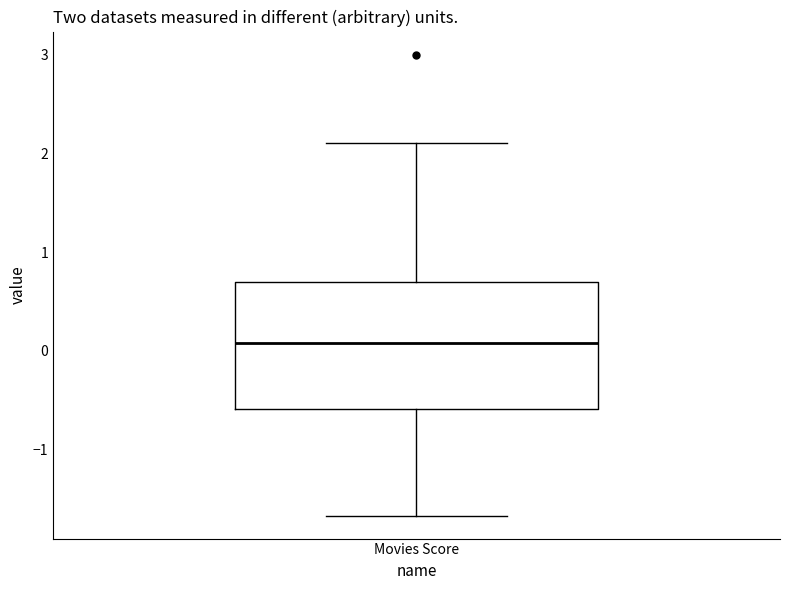

Read this box plot against the y-axis: the position of the median line, the range covered by the box, and the ends of both whiskers. The values are not printed on the chart, so give them approximately, as read against the axis.

median 0.1, box -0.6 to 0.7, whiskers -1.7 to 2.1